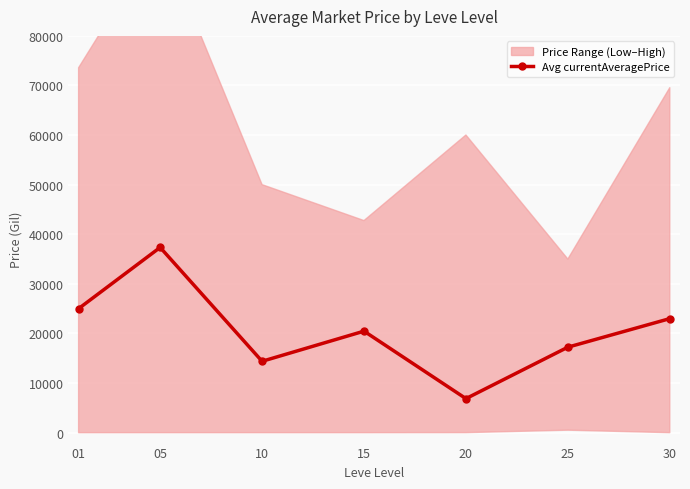

True or false: the data has more than 2 interior local peaks.

False